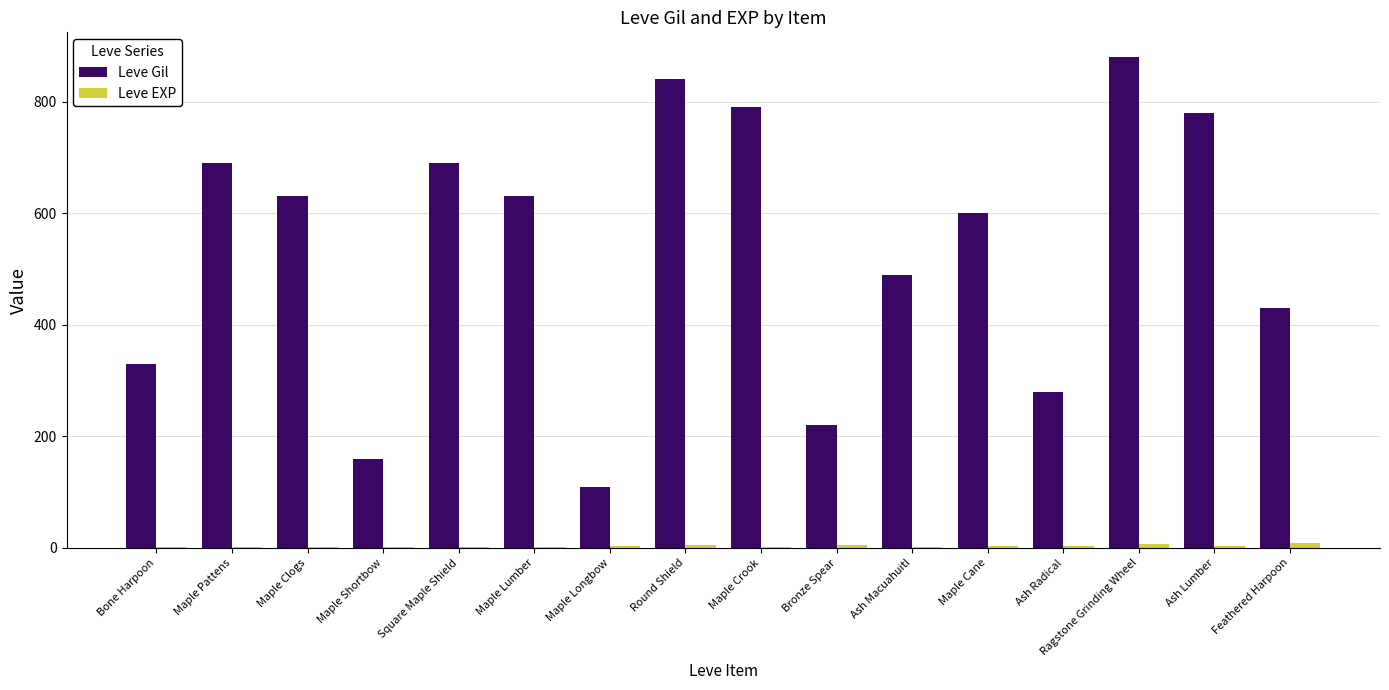

How many groups of bars are there?

16